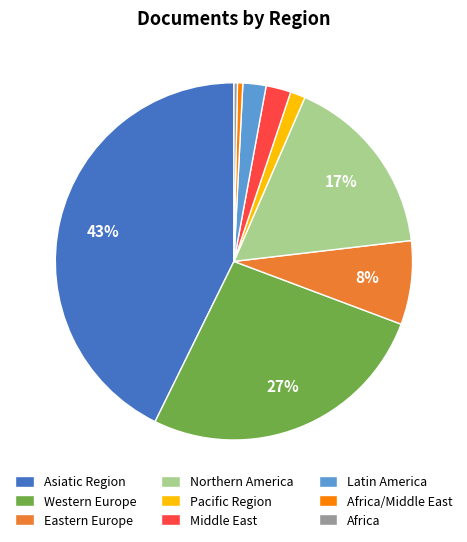

To the nearest percent, what is the average slice percentage?

11%